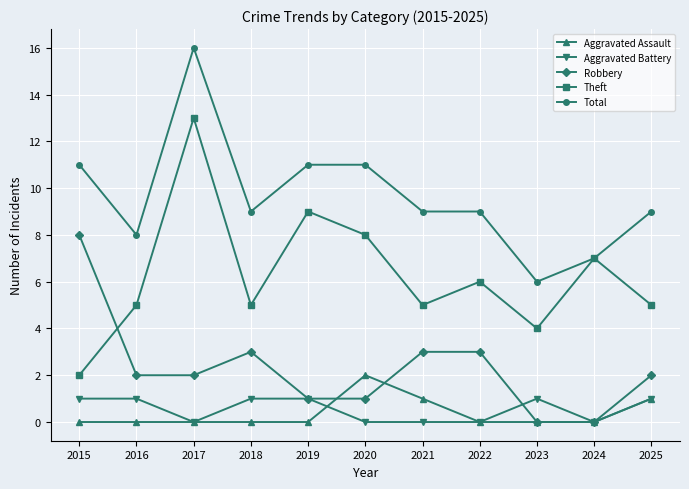

How many distinct data groups are displayed?

5